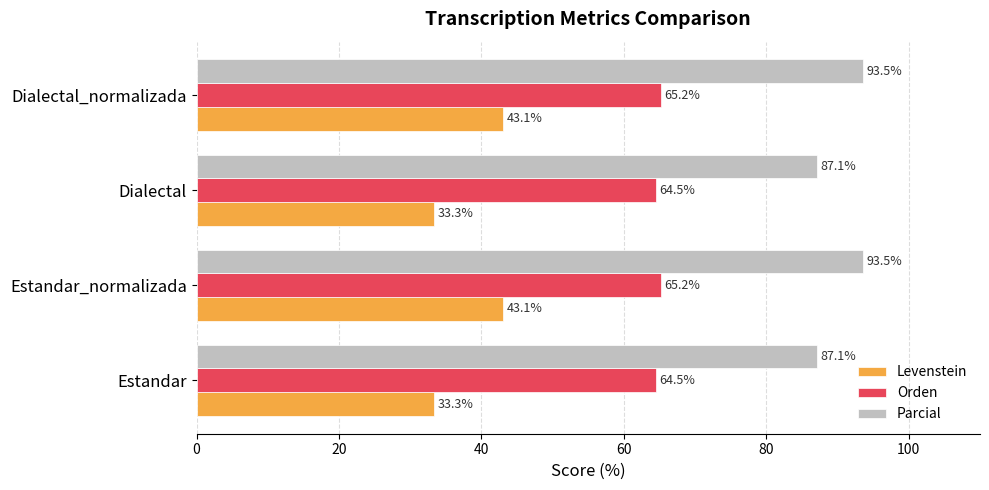

Between Estandar_normalizada and Dialectal, which series saw the biggest shift?

Levenstein